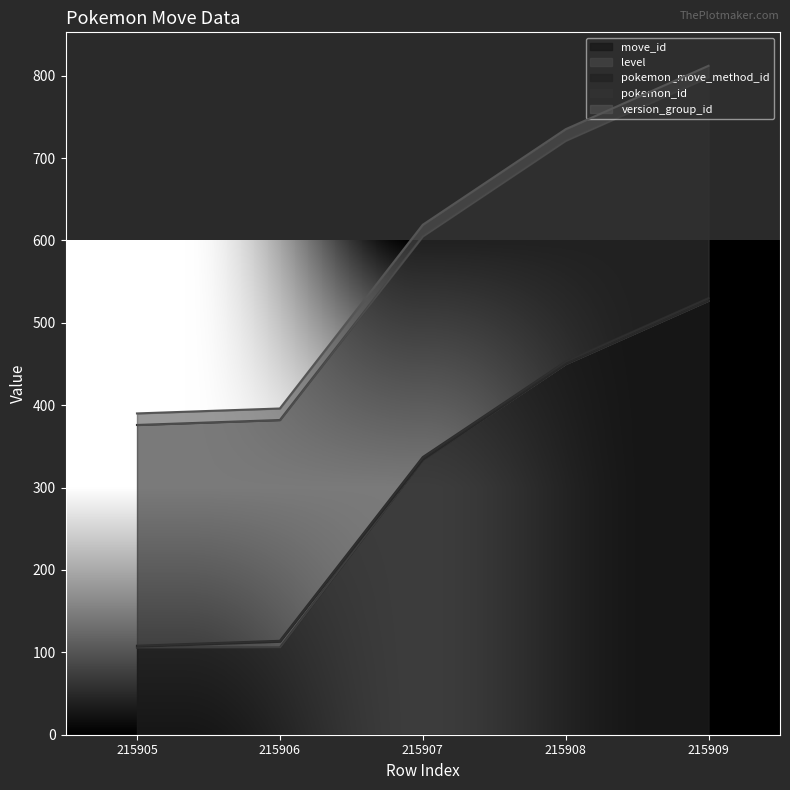

What is the greatest value displayed?

527